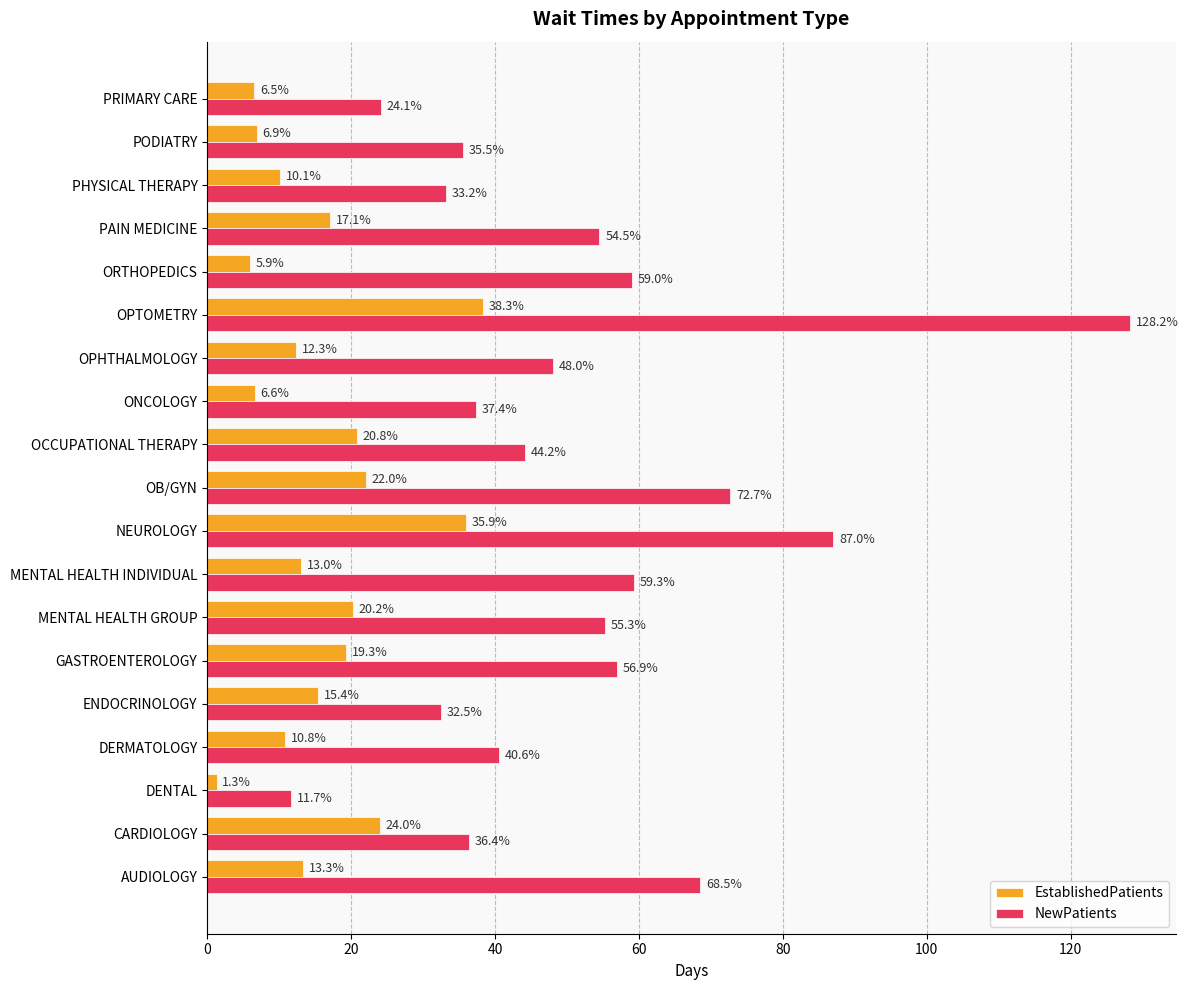

What is the approximate value of EstablishedPatients at AUDIOLOGY?

13.3